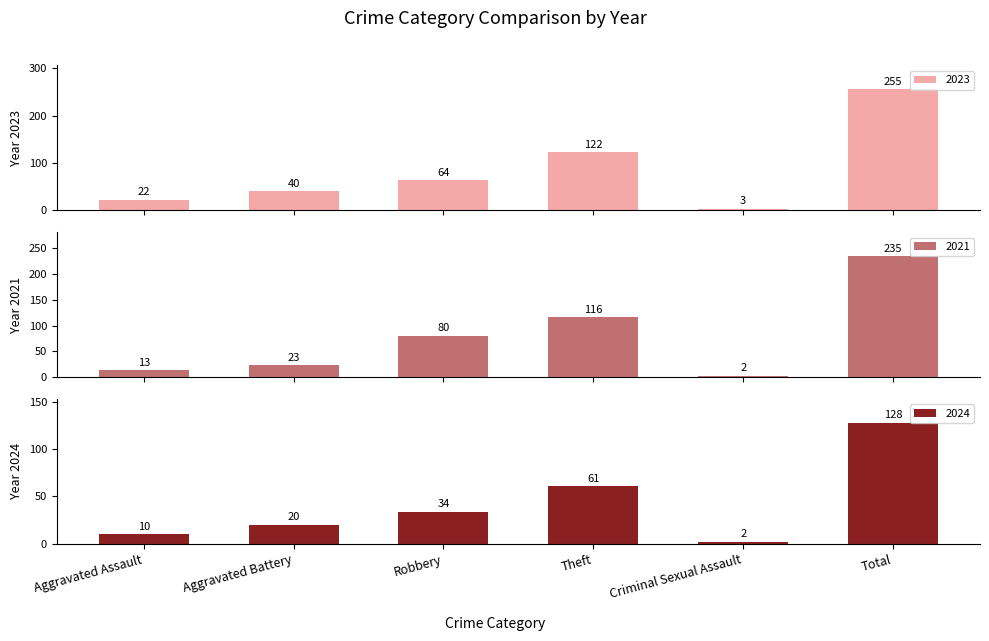

Which series changed the most between Aggravated Assault and Criminal Sexual Assault?

2023